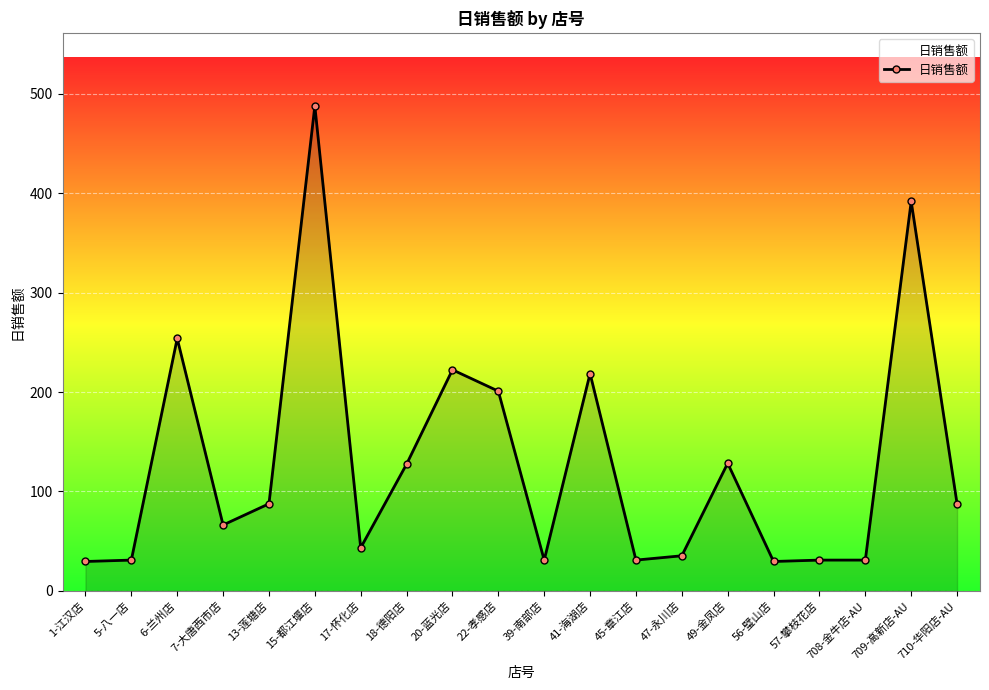

What is the average value?

128.3